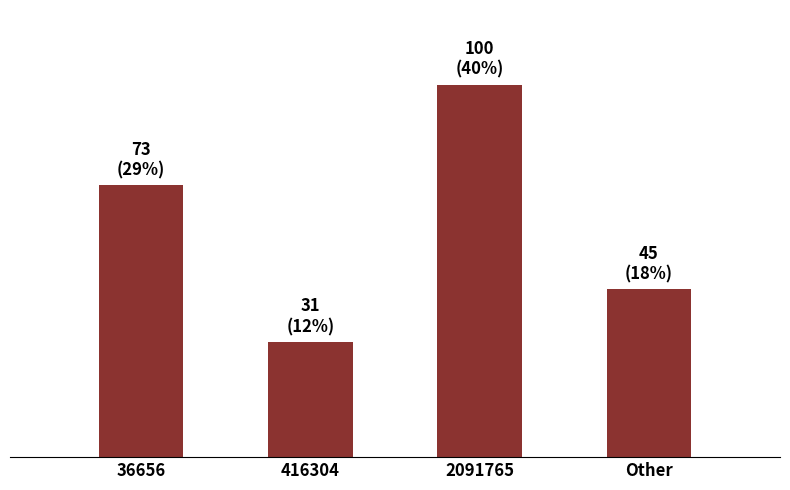

Are the bars horizontal?

No